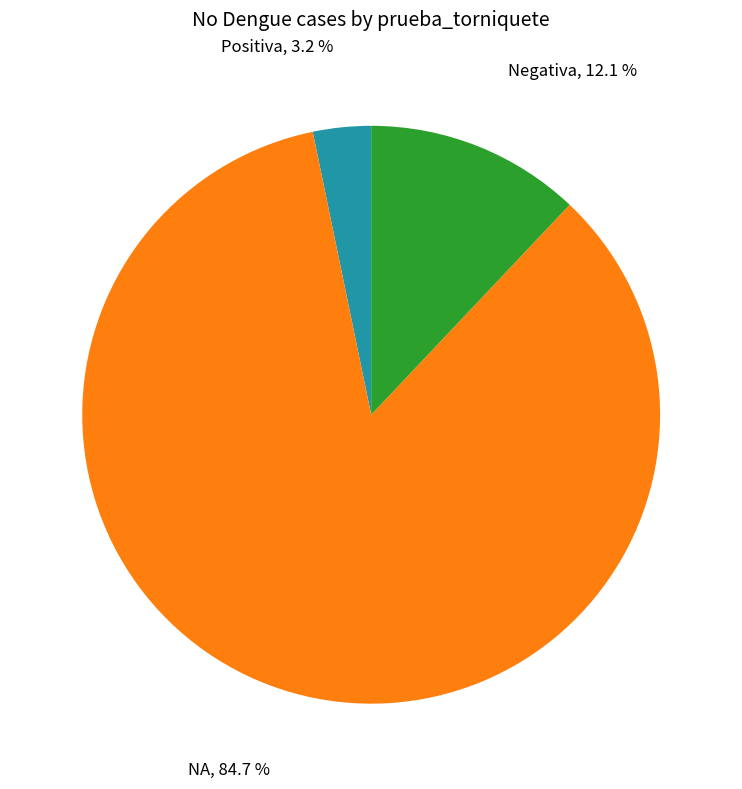

Is there a majority slice in this chart?

Yes